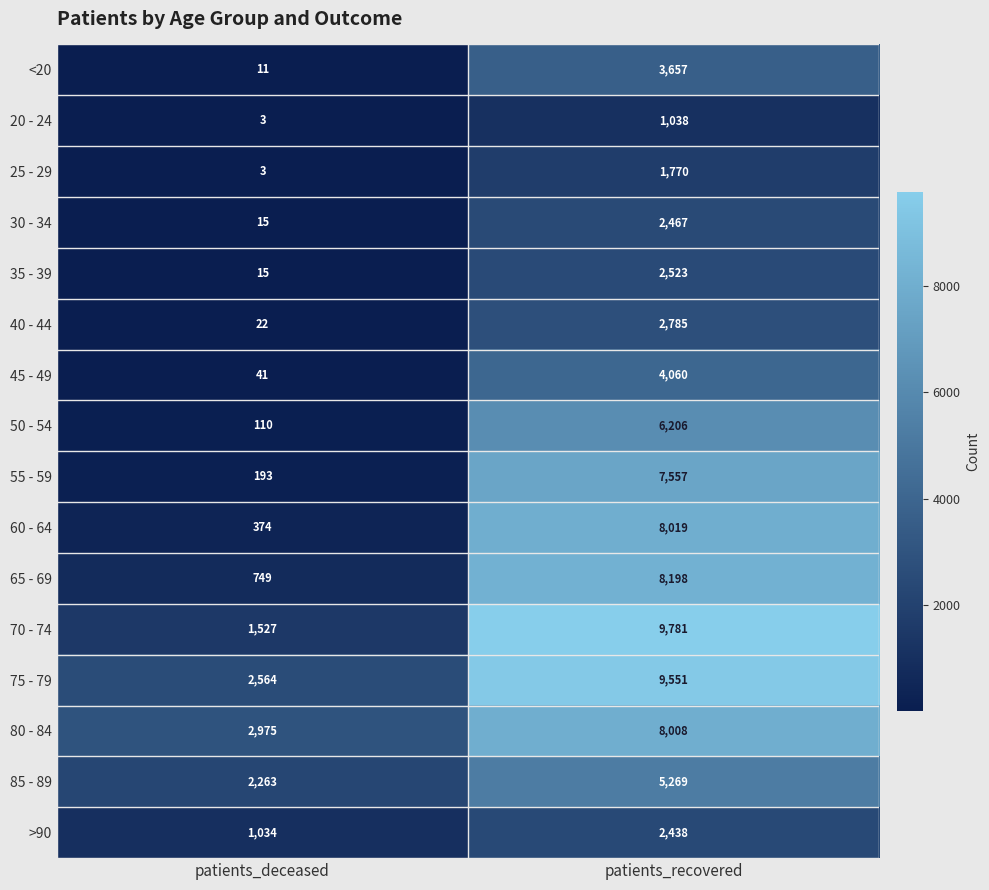

What is the total value across all series at patients_recovered?

83327